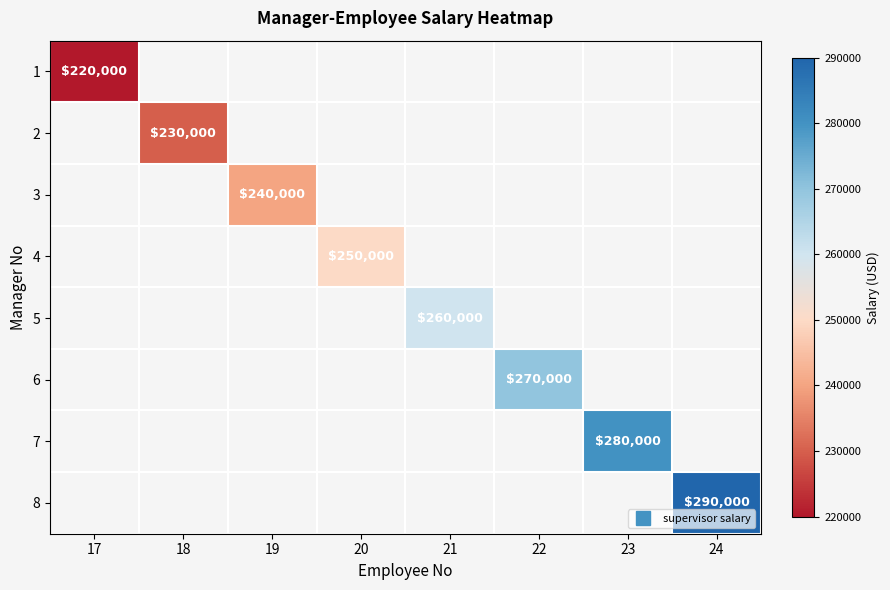

What is the maximum value shown in the chart?

290000.0